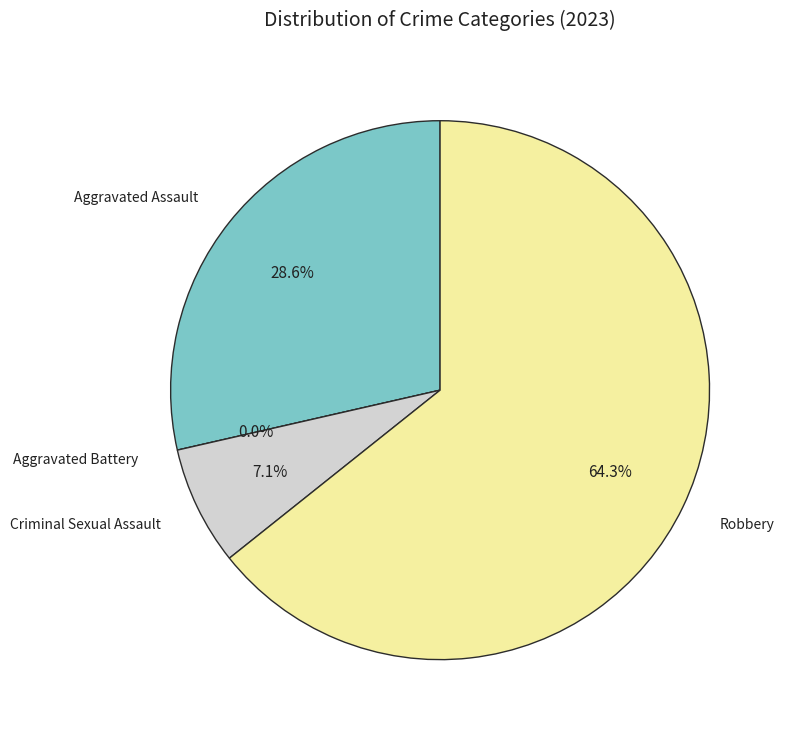

True or false: Aggravated Battery accounts for 0% of the total.

True